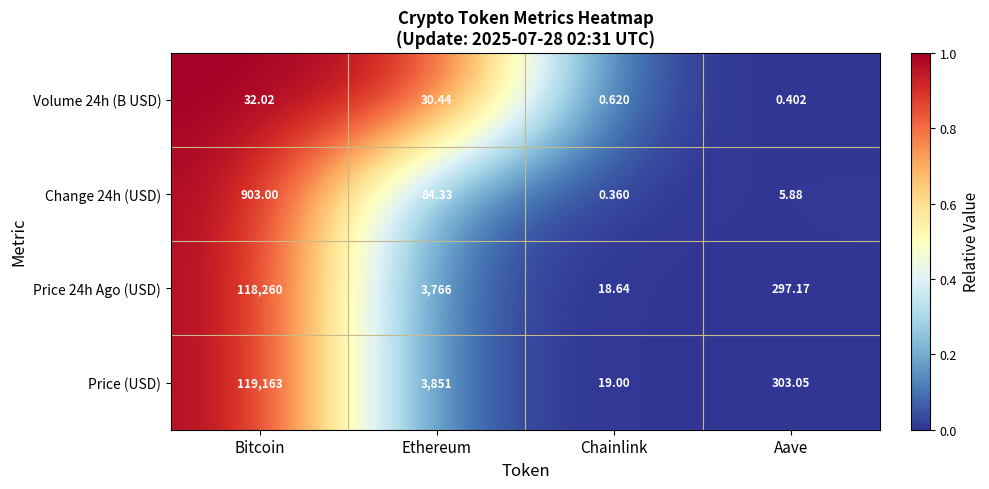

At which label is Price 24h Ago (USD) closest to 59139?

Ethereum